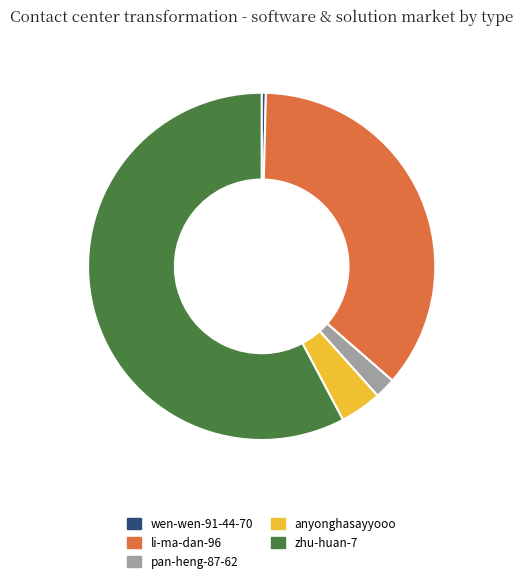

How many segments does this pie chart have?

5